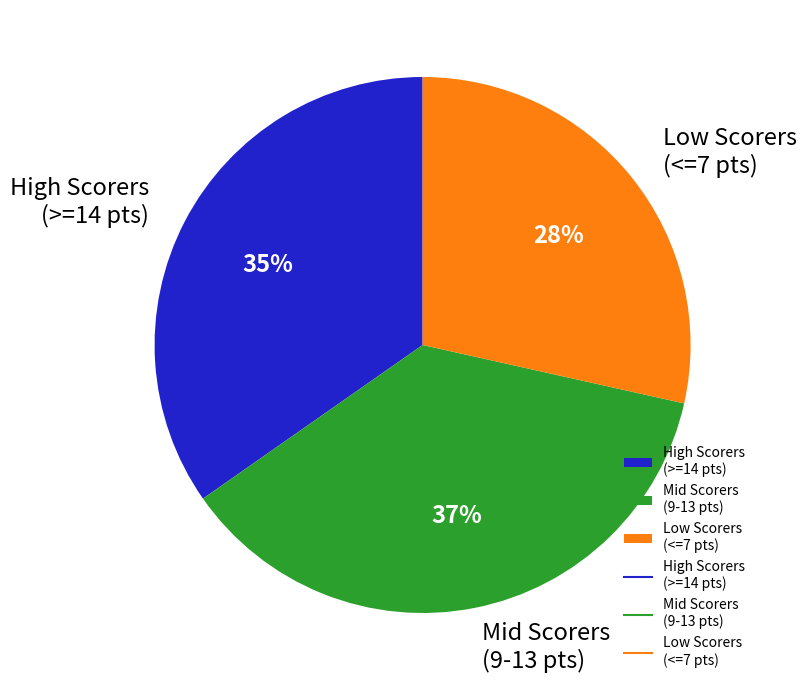

To the nearest percent, what is the average slice percentage?

33%